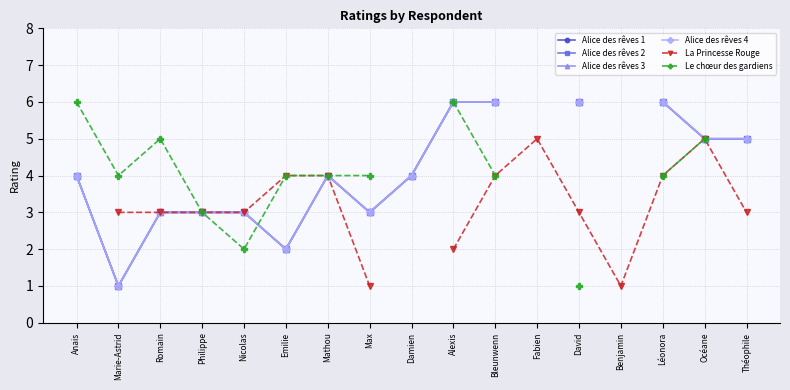

The Alice des rêves 4 series shows 6.0 at Bleunwenn. True or false?

True